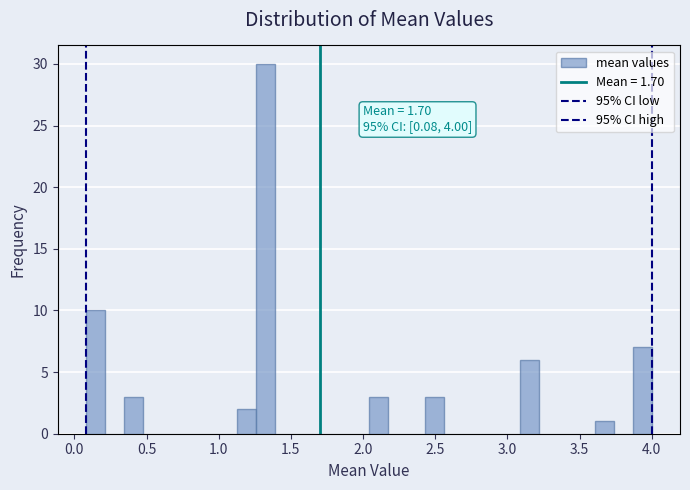

Read against the x-axis, roughly where is the centre of the tallest bar?

1.30